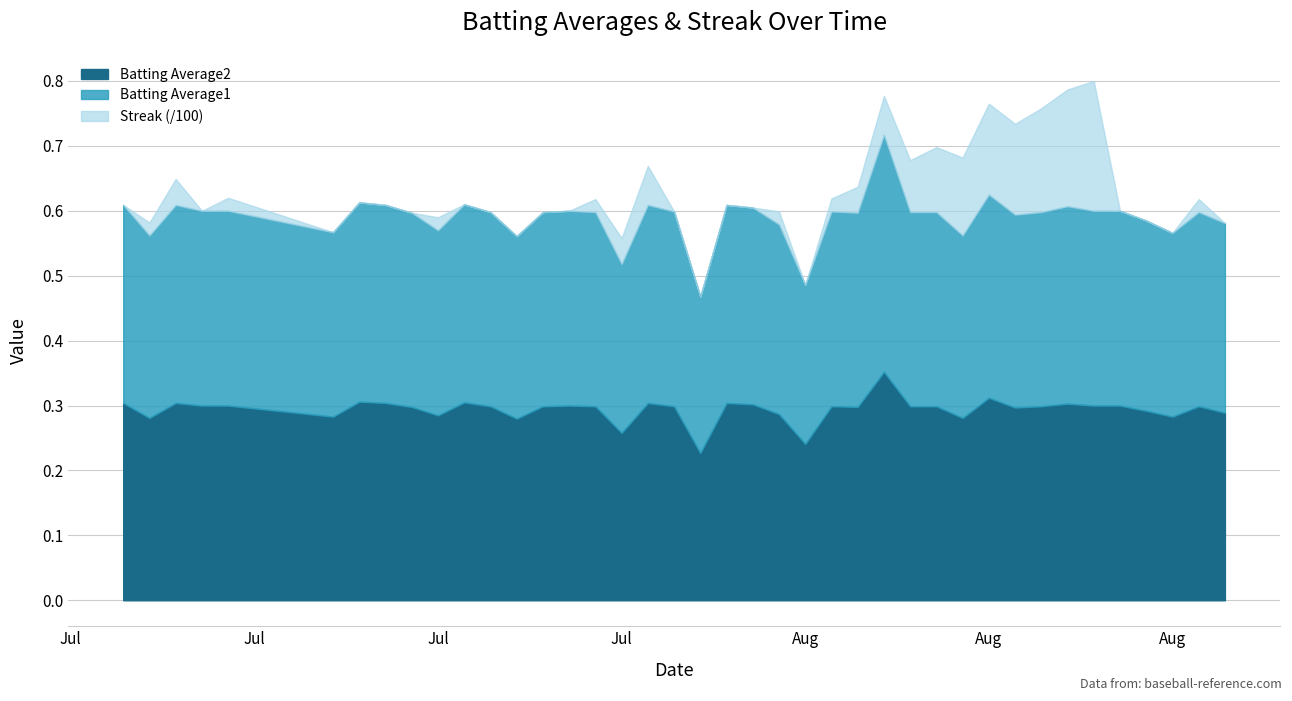

What is the total value across all series at 2010-07-16?

0.6